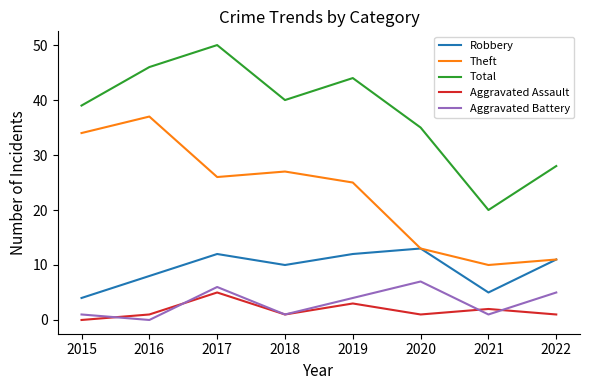

Is this an area chart (filled region under the line)?

No